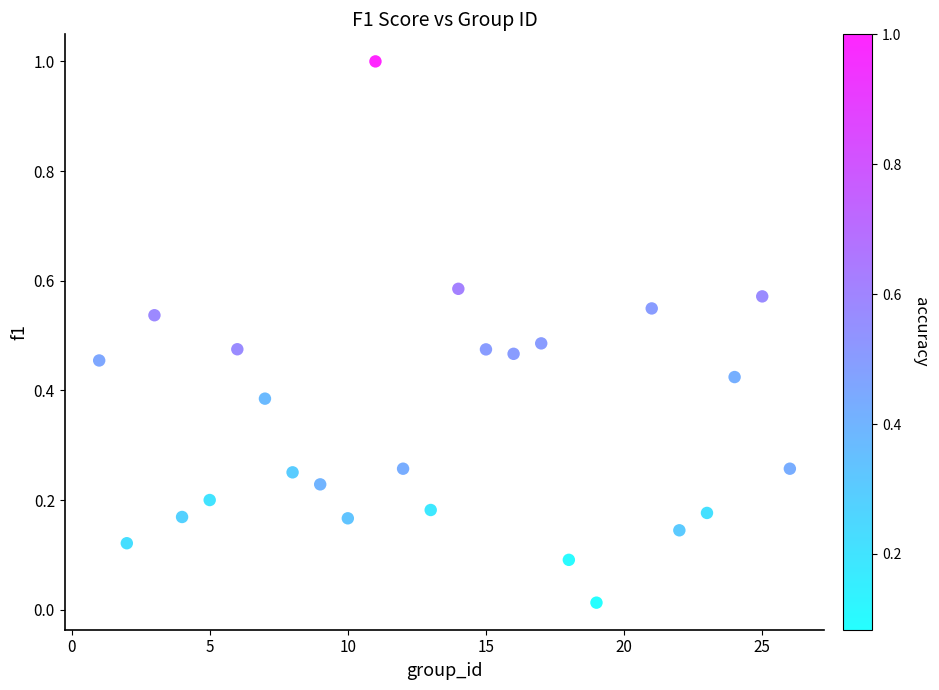

What is the range of X values (max minus min)?

25.0